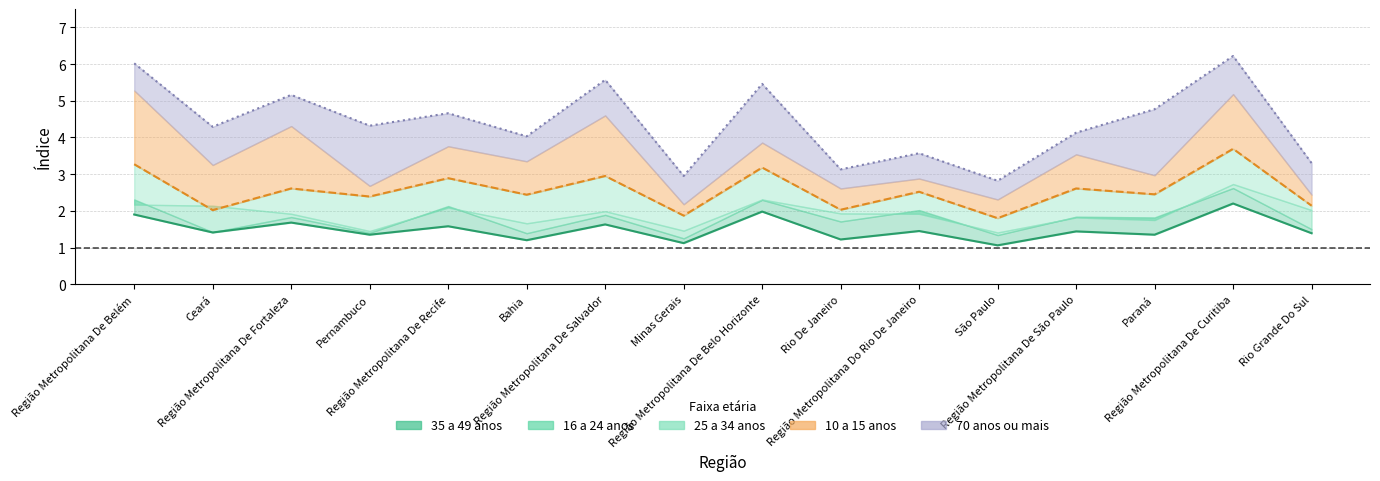

List the labels in order of value, smallest first.

São Paulo, Minas Gerais, Bahia, Rio De Janeiro, Pernambuco, Paraná, Rio Grande Do Sul, Ceará, Região Metropolitana De São Paulo, Região Metropolitana Do Rio De Janeiro, Região Metropolitana De Recife, Região Metropolitana De Salvador, Região Metropolitana De Fortaleza, Região Metropolitana De Belém, Região Metropolitana De Belo Horizonte, Região Metropolitana De Curitiba